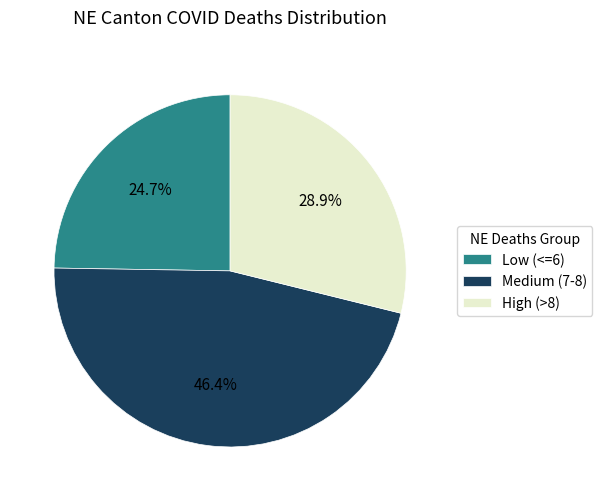

Count the number of slices in the pie.

3